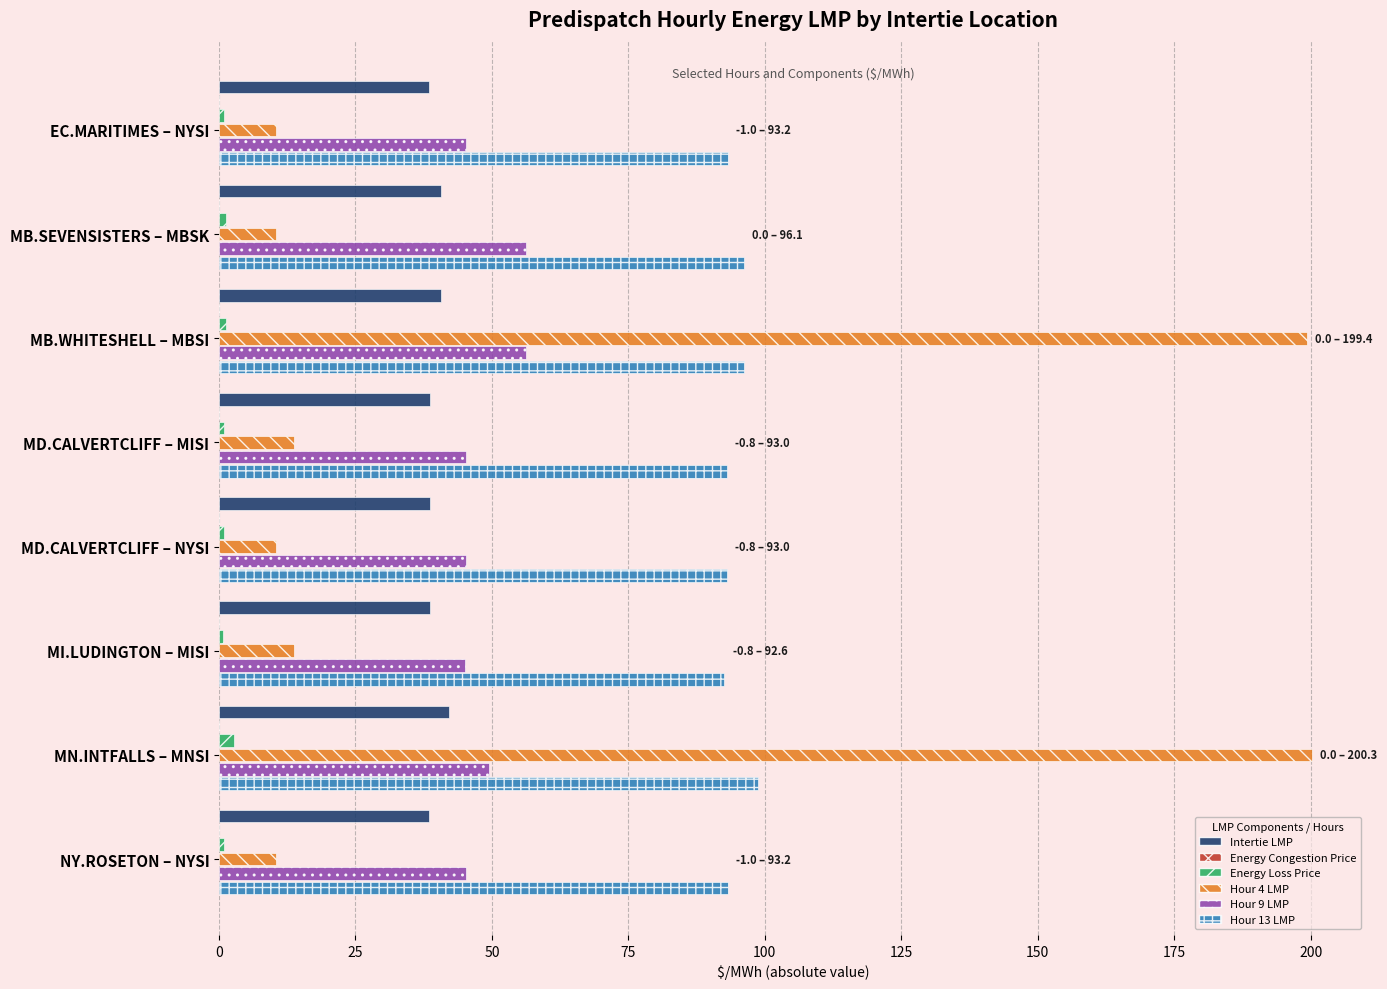

How many distinct data groups are displayed?

6